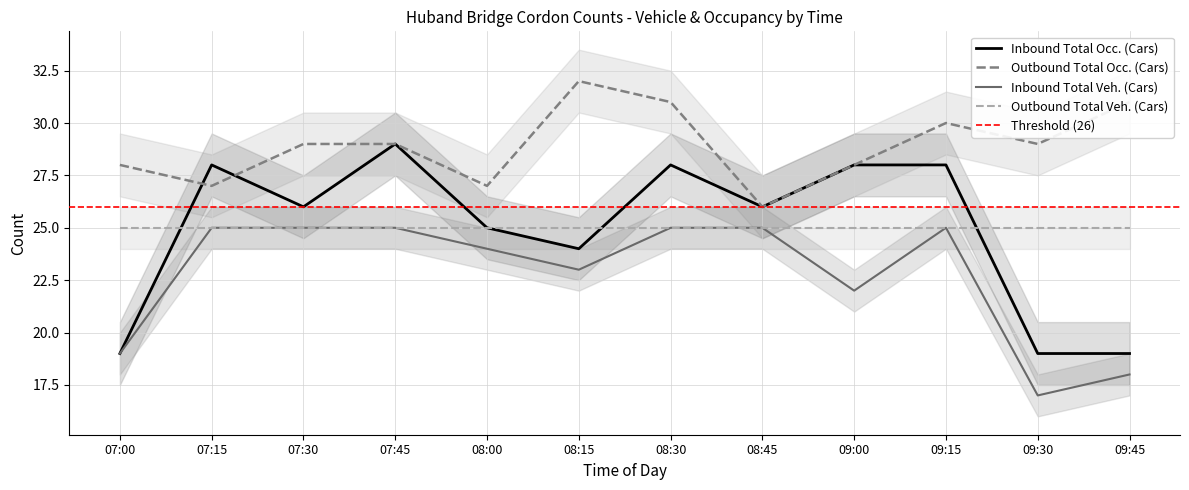

At how many categories does at least one series exceed 29?

4